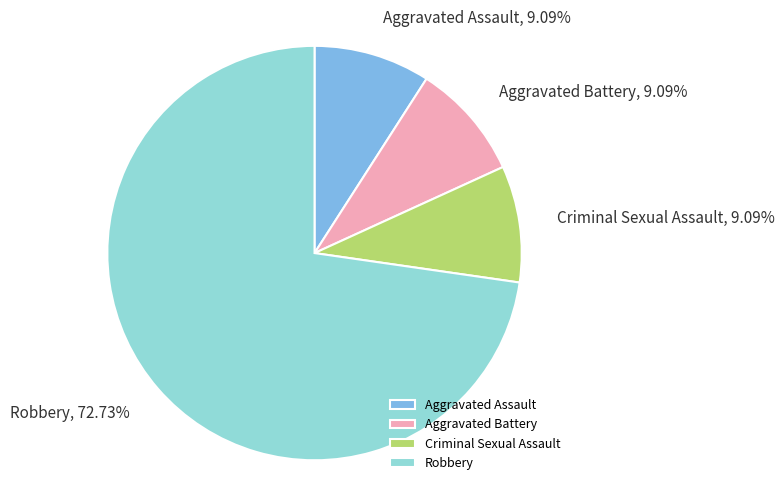

What percentage is the Aggravated Battery slice, to the nearest percent?

9%